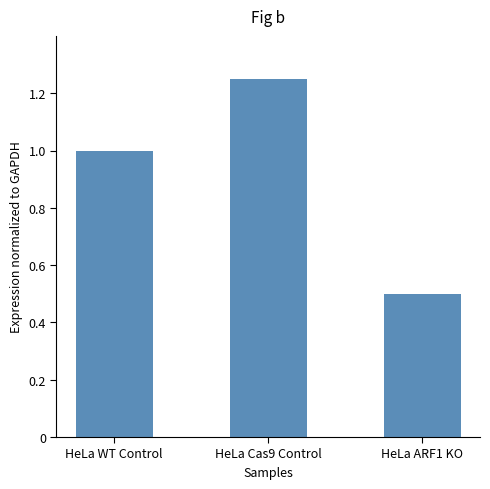

The chart shows a value of 0.7 at HeLa ARF1 KO. True or false?

False